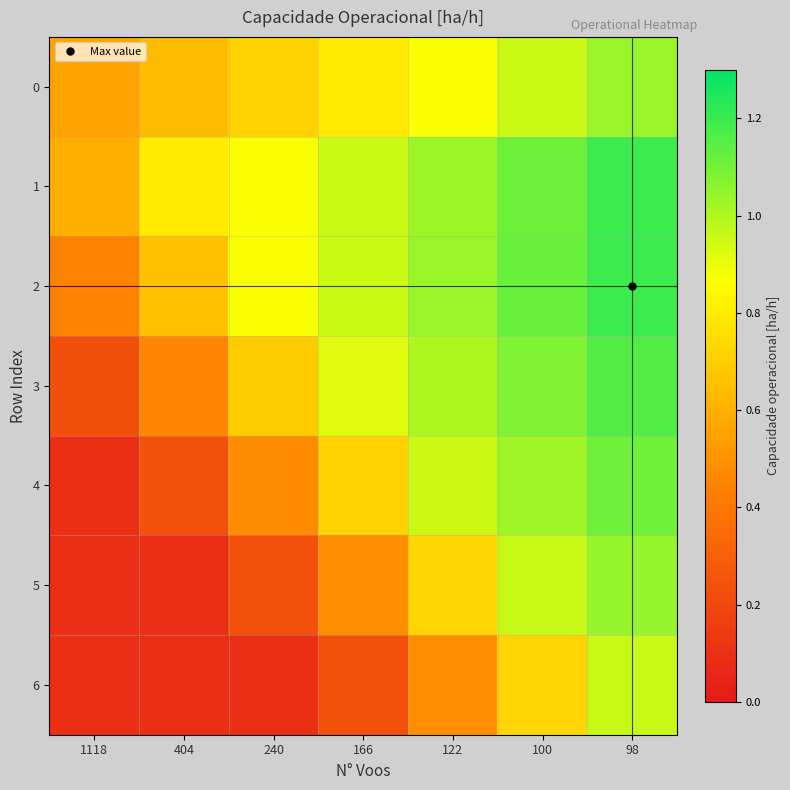

At which category is the sum across all series the highest?

98